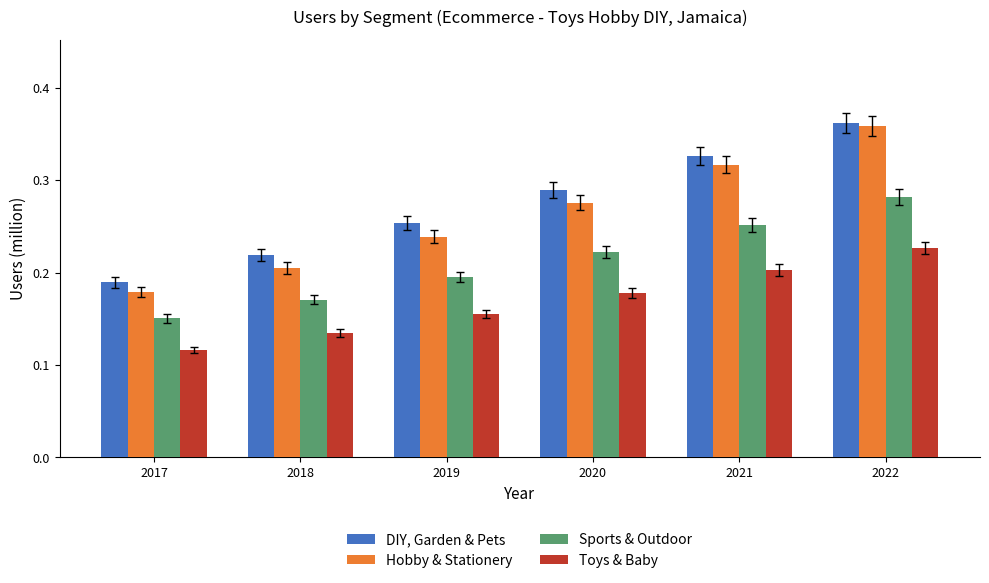

The value of Hobby & Stationery at 2017 is 0.1. True or false?

False